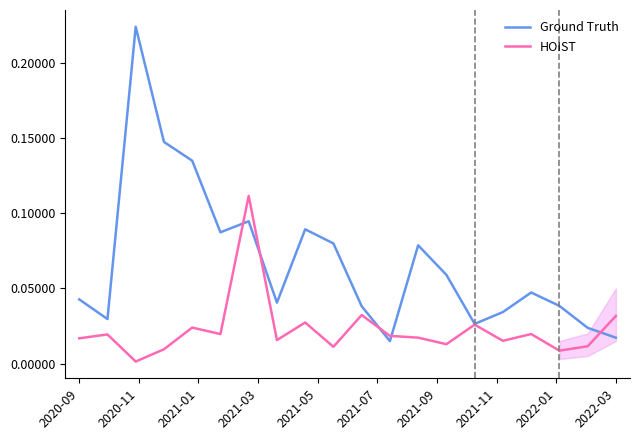

Rank the series by their average value, from lowest to highest.

HOIST, Ground Truth